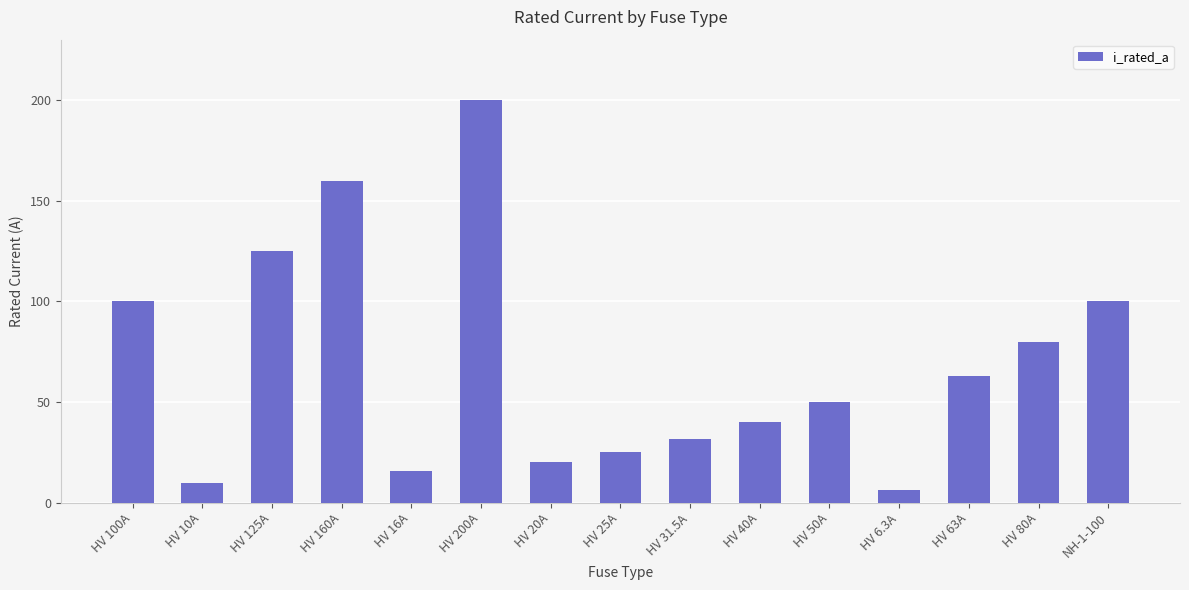

Reading right to left, extract all data points from this chart.

100.0	80.0	63.0	6.3	50.0	40.0	31.5	25.0	20.0	200.0	16.0	160.0	125.0	10.0	100.0